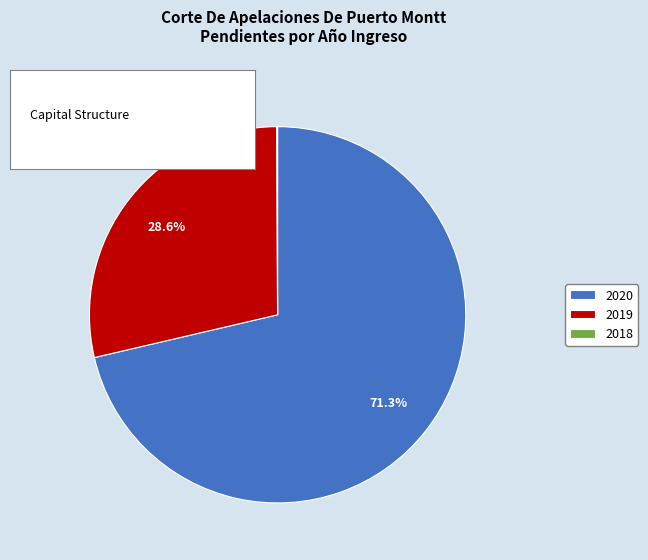

Is 2020 the majority of the pie?

Yes